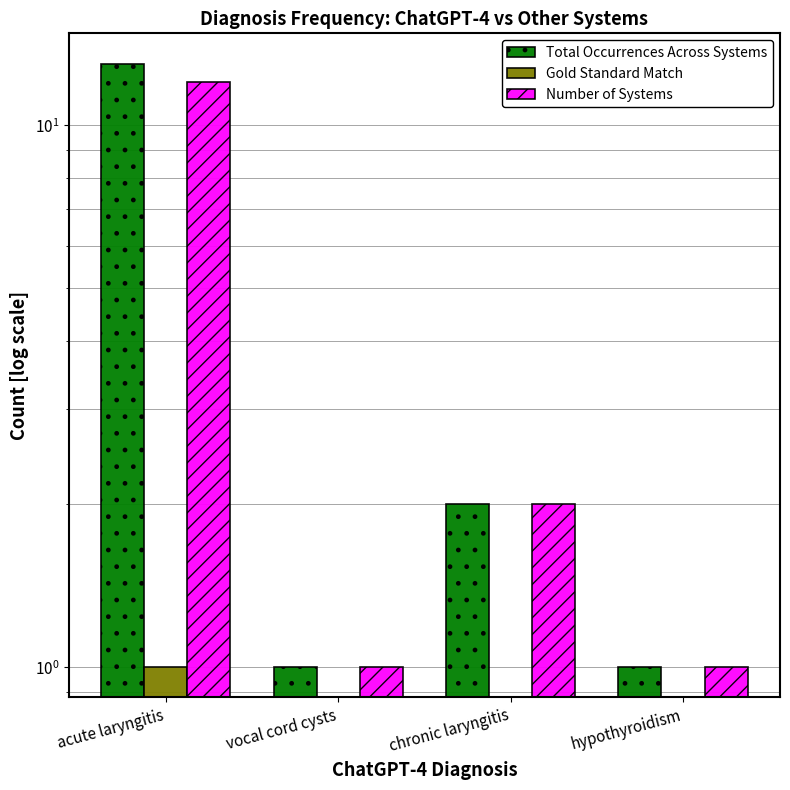

Is the value of Gold Standard Match at acute laryngitis greater than the value of Number of Systems at vocal cord cysts?

No